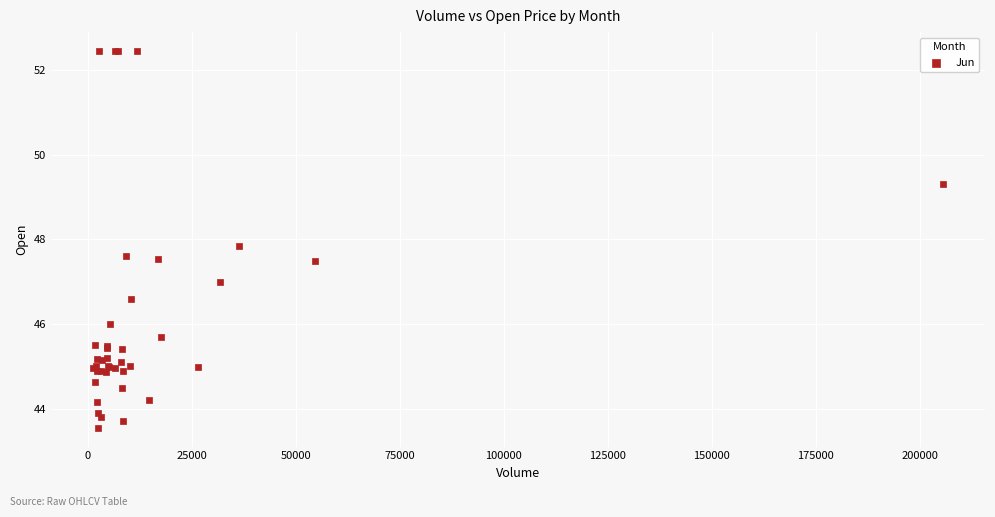

What Y value in the scatter plot is closest to 48?

47.8